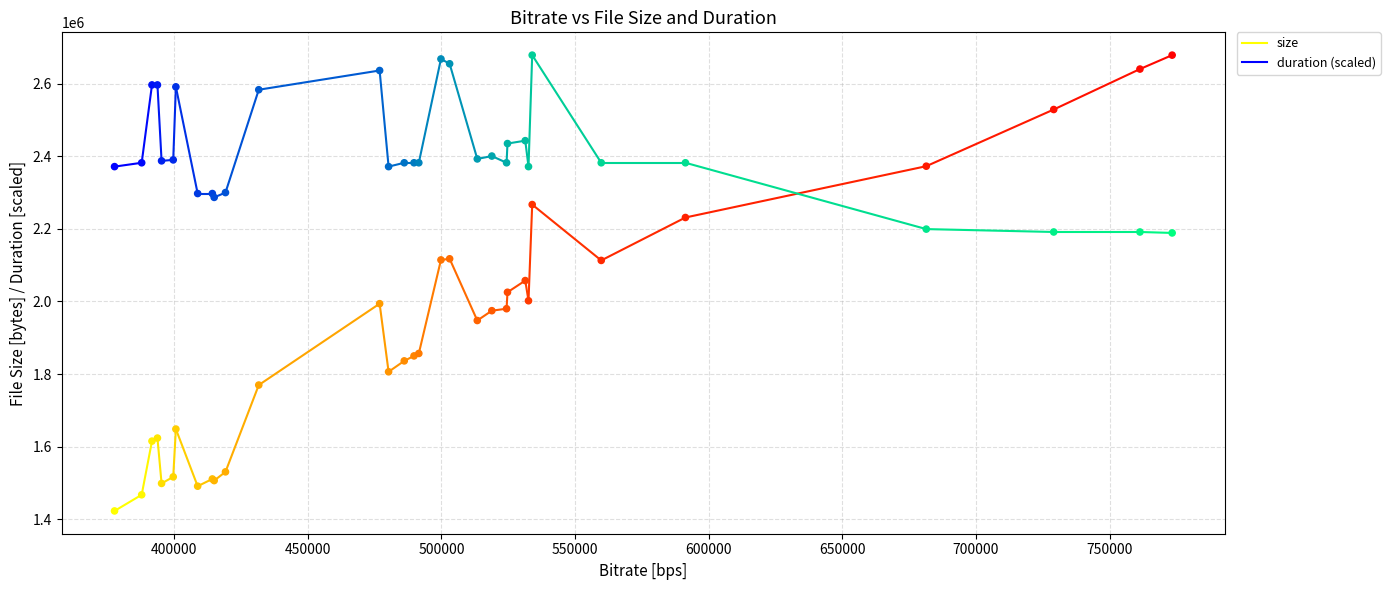

Which series has the widest spread of Y values?

size